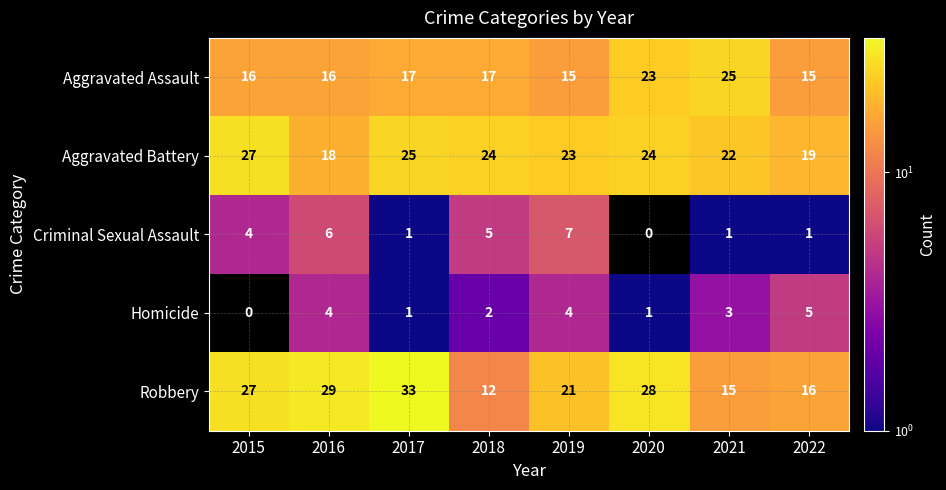

Which category has the highest value across all series?

2017